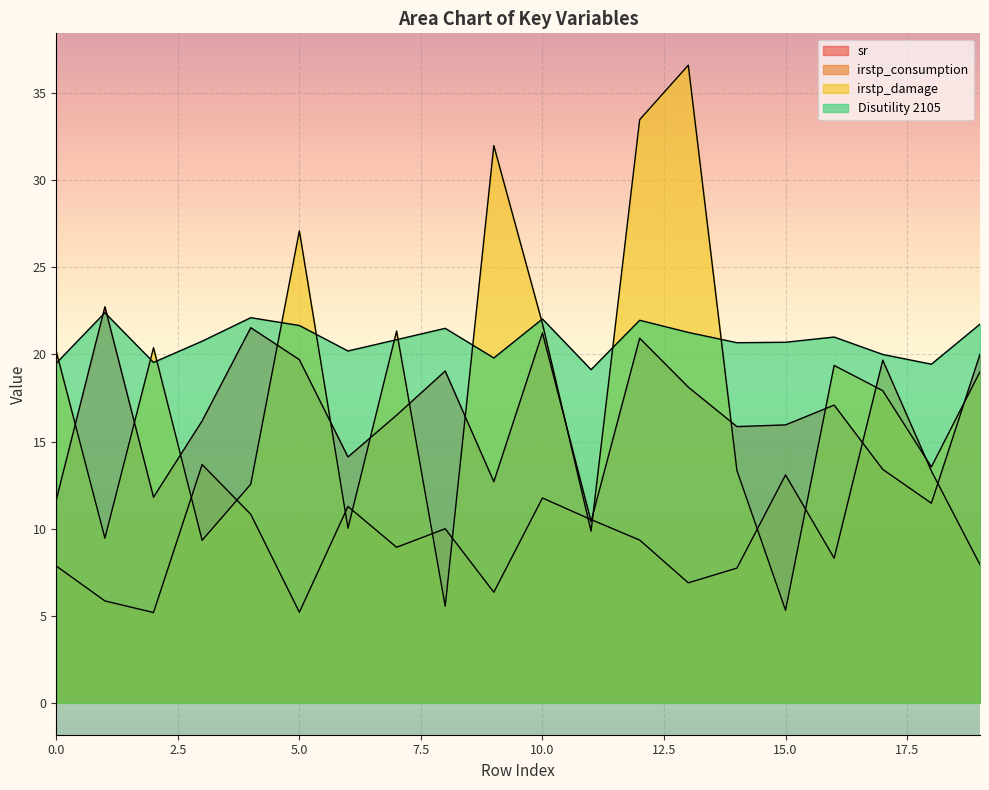

How many data points in Disutility 2105 are less than 20?

6